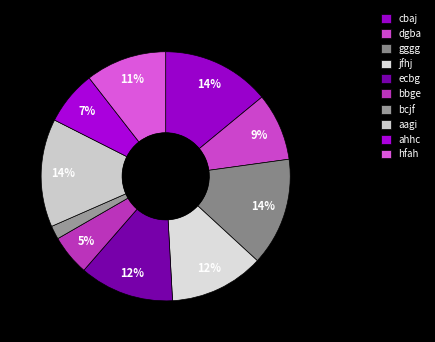

How many segments does this pie chart have?

10